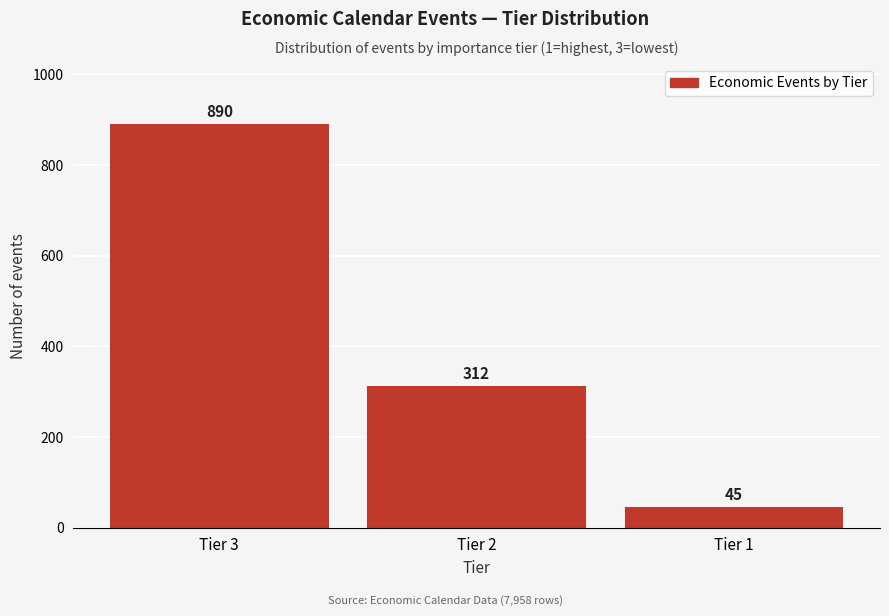

Reading left to right, list all the values displayed in this chart.

890	312	45